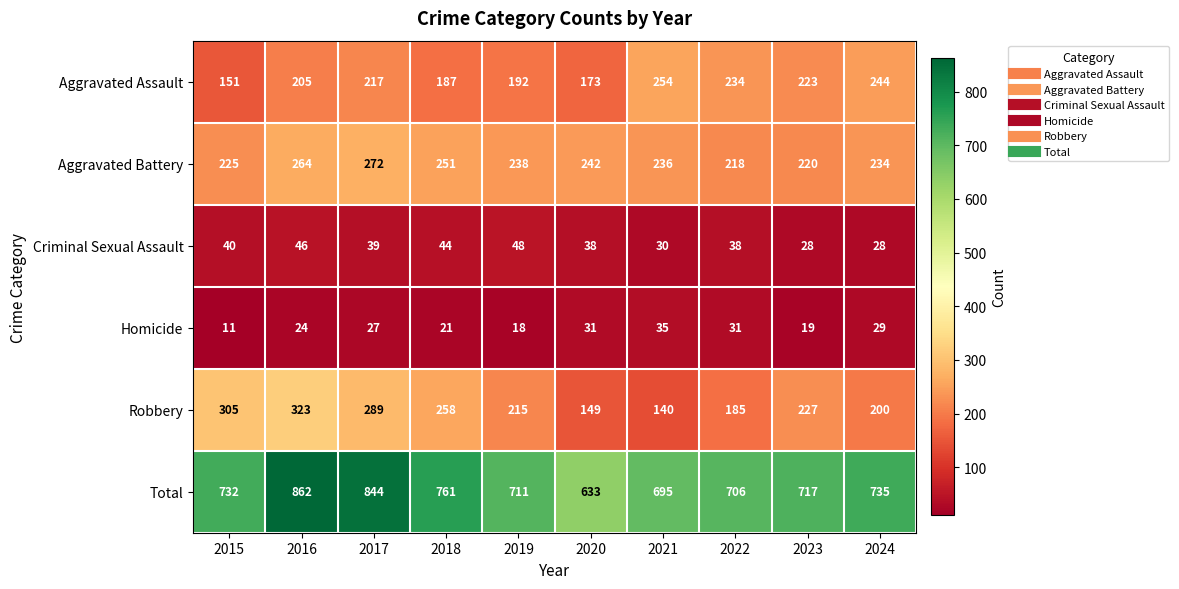

What is the average value of the Total series?

740